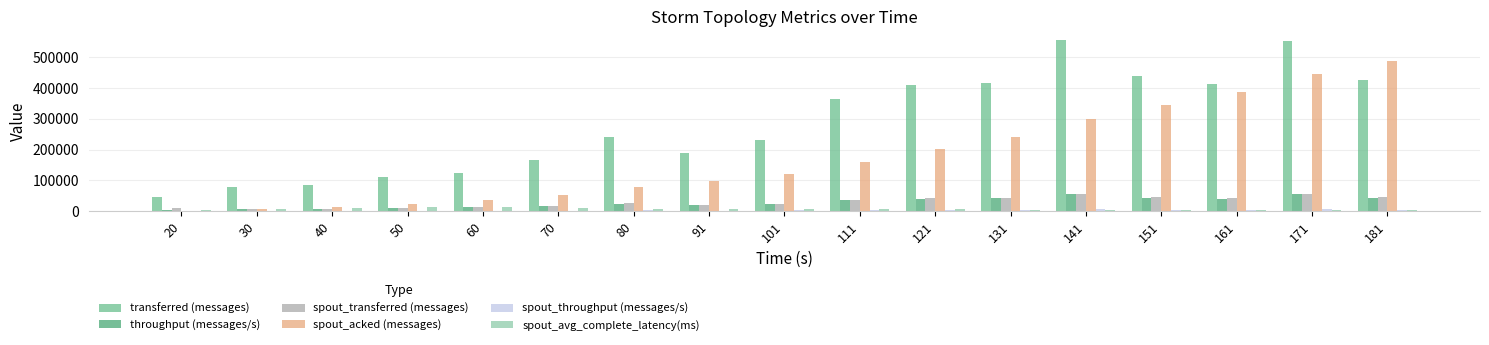

What is the highest value of the spout_acked (messages) series?

488020.0